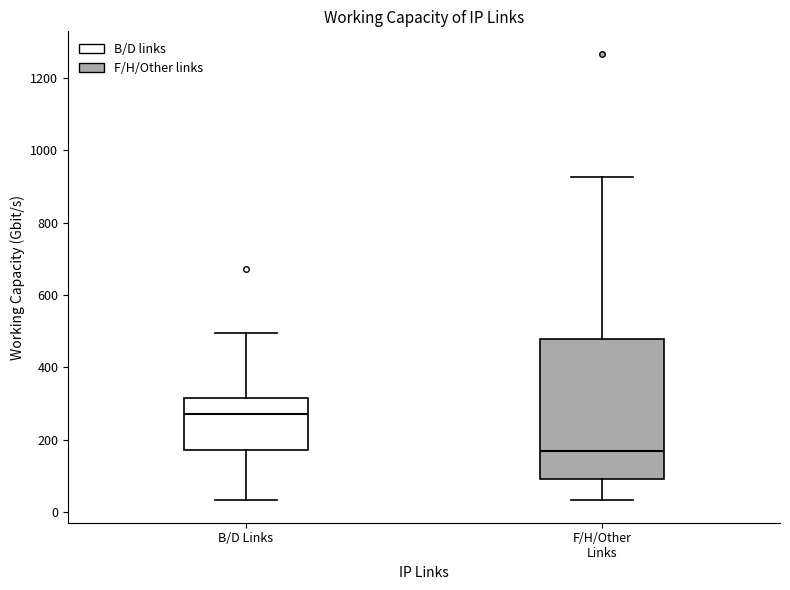

Which box is the tallest, from its lower edge to its upper edge?

F/H/Other Links